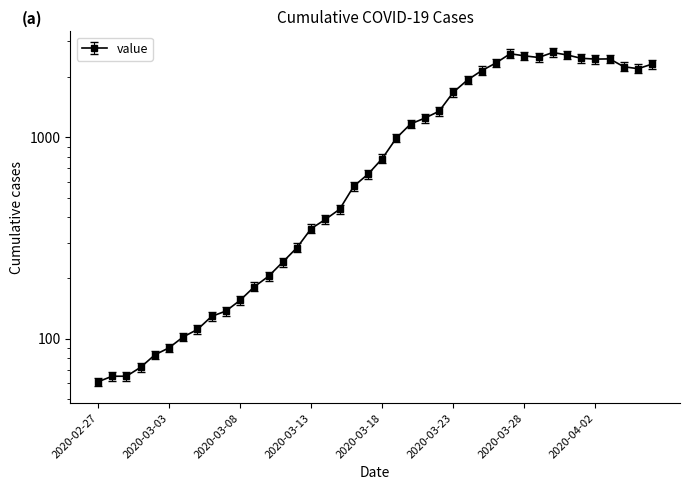

Reading right to left, extract all data points from this chart.

2020-04-06=2197.3	2020-04-05=2083.3	2020-04-04=2129.9	2020-04-03=2330.3	2020-04-02=2324.7	2020-04-01=2346.5	2020-03-31=2437.7	2020-03-30=2507.1	2020-03-29=2368.3	2020-03-28=2413.0	2020-03-27=2471.9	2020-03-26=2223.9	2020-03-25=2037.8	2020-03-24=1830.7	2020-03-23=1591.2	2020-03-22=1280.6	2020-03-21=1183.7	2020-03-20=1107.7	2020-03-19=943.4	2020-03-18=744.8	2020-03-17=623.2	2020-03-16=543.4	2020-03-15=417.1	2020-03-14=371.4	2020-03-13=334.4	2020-03-12=268.9	2020-03-11=228.0	2020-03-10=193.8	2020-03-09=171.9	2020-03-08=147.2	2020-03-07=130.2	2020-03-06=122.5	2020-03-05=105.5	2020-03-04=96.9	2020-03-03=85.5	2020-03-02=78.8	2020-03-01=68.4	2020-02-29=61.8	2020-02-28=61.8	2020-02-27=58.0